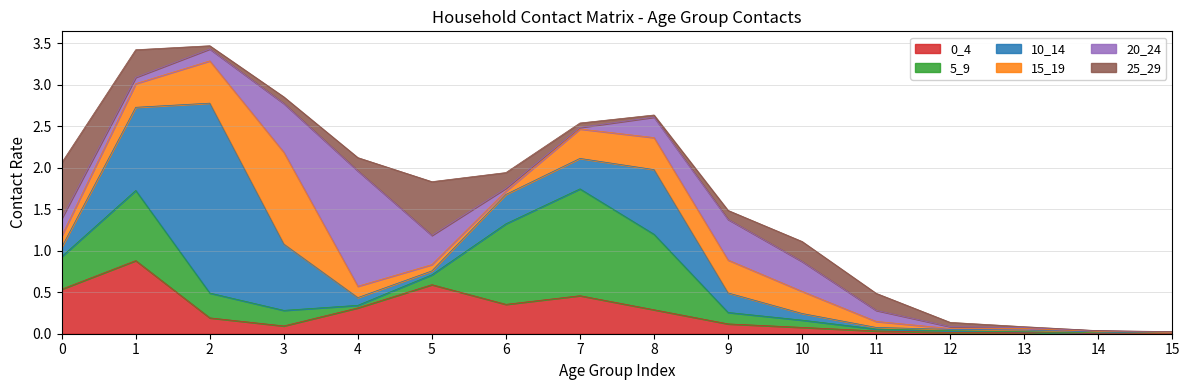

Is the value of 25_29 at 6 greater than the value of 0_4 at 4?

No